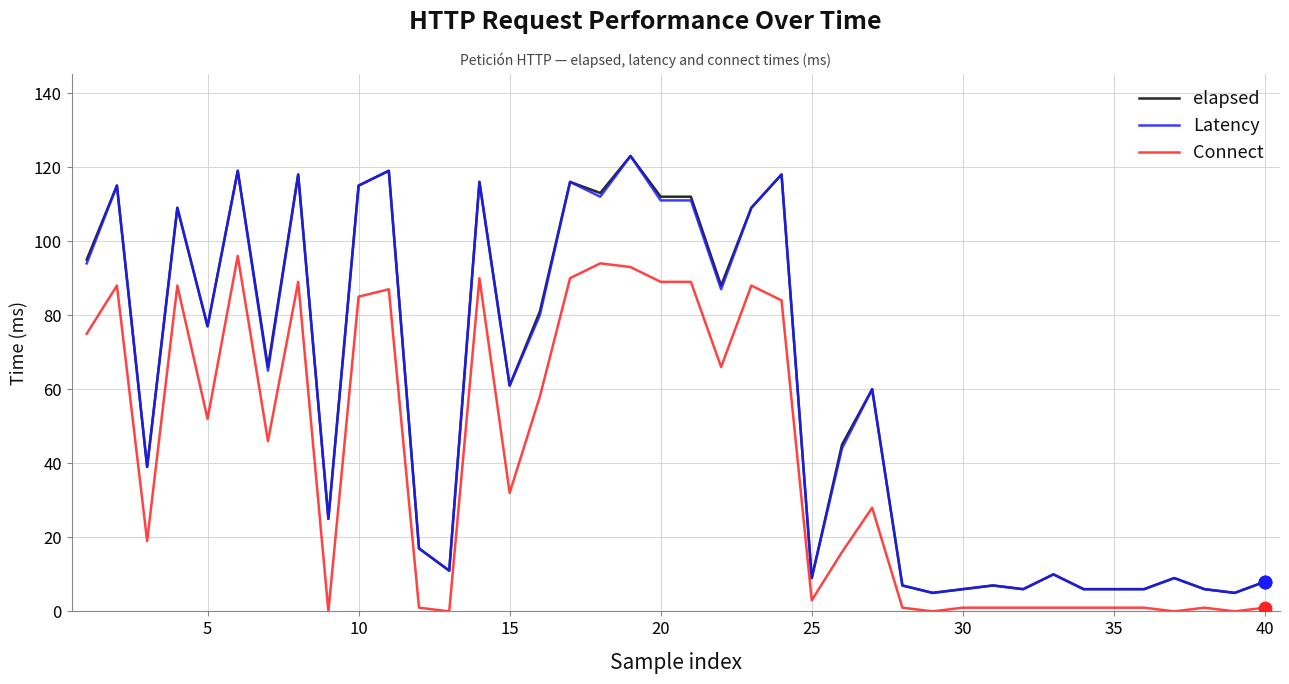

True or false: Latency and Connect cross at least once.

False